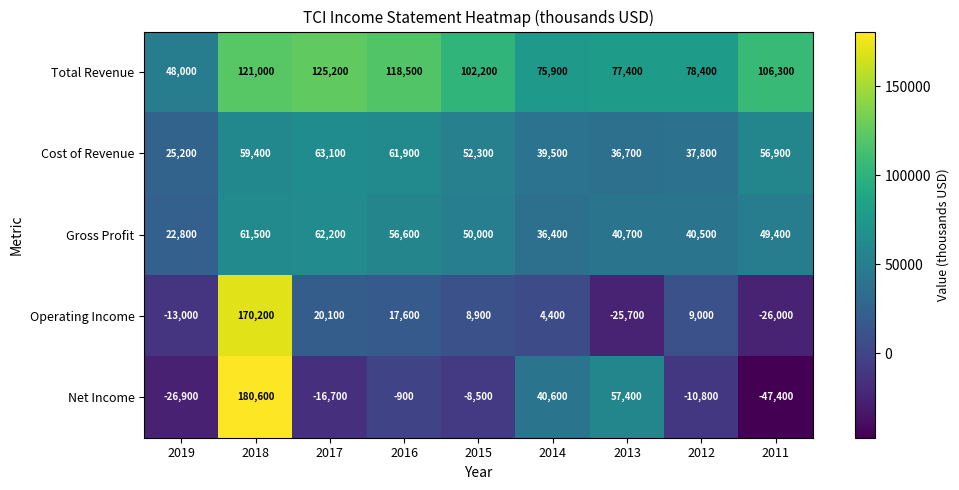

What is the difference between the highest and lowest values at 2019?

74900